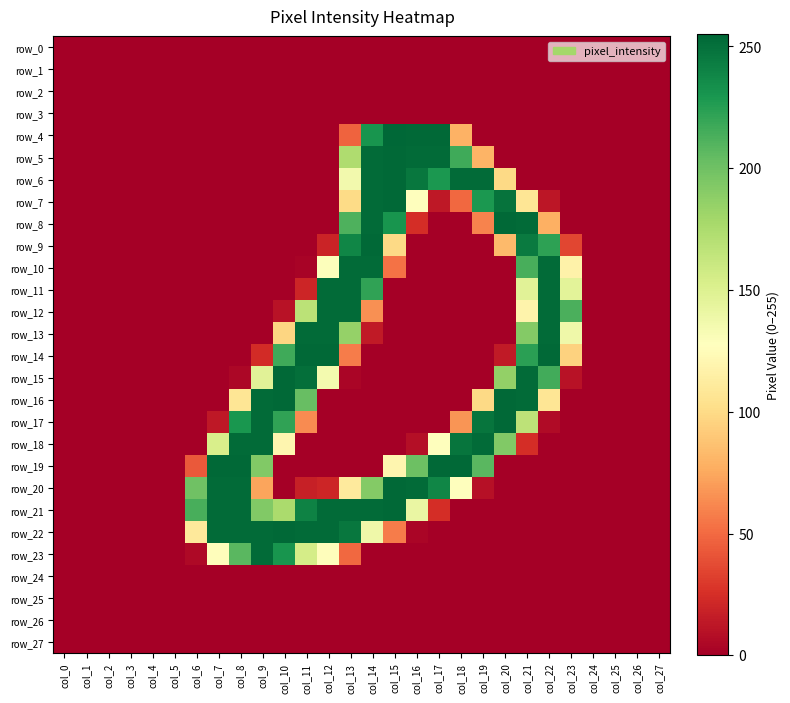

What is the total value across all series at col_13?

2572